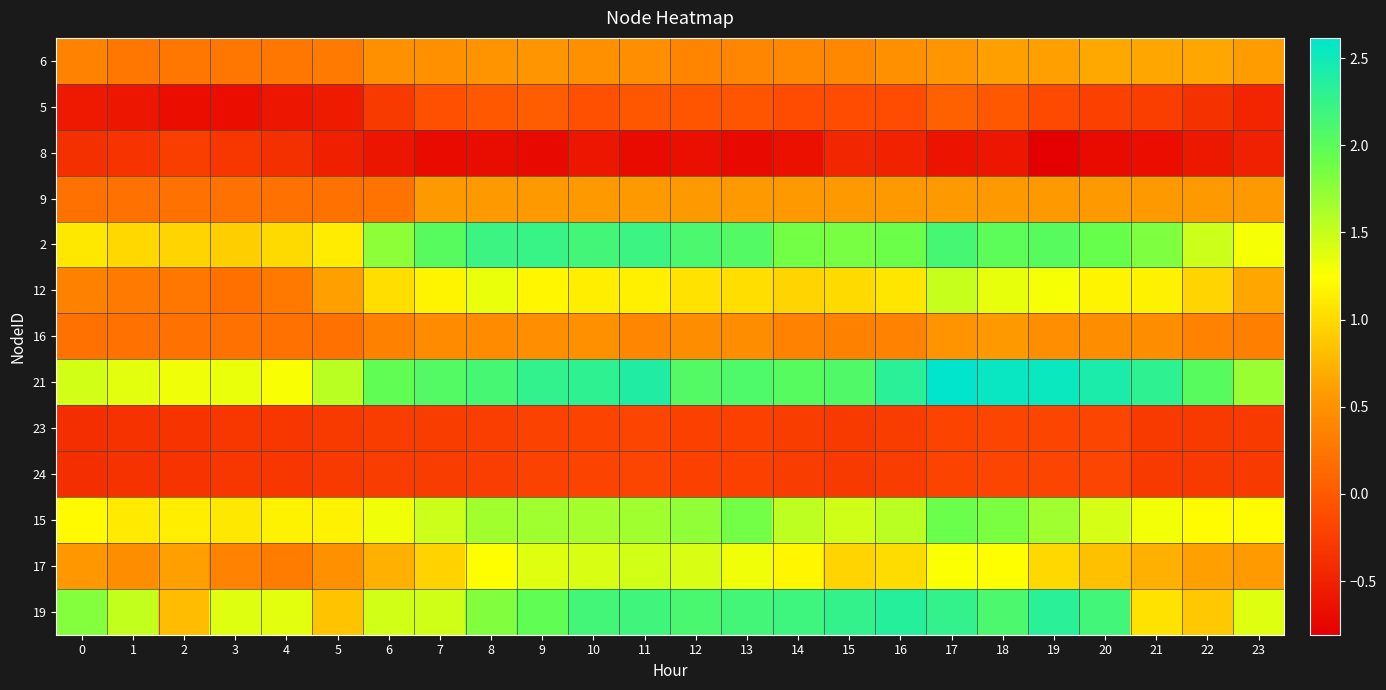

Rank the series at 12 from highest to lowest value.

19, 2, 21, 15, 17, 12, 9, 16, 6, 5, 23, 24, 8